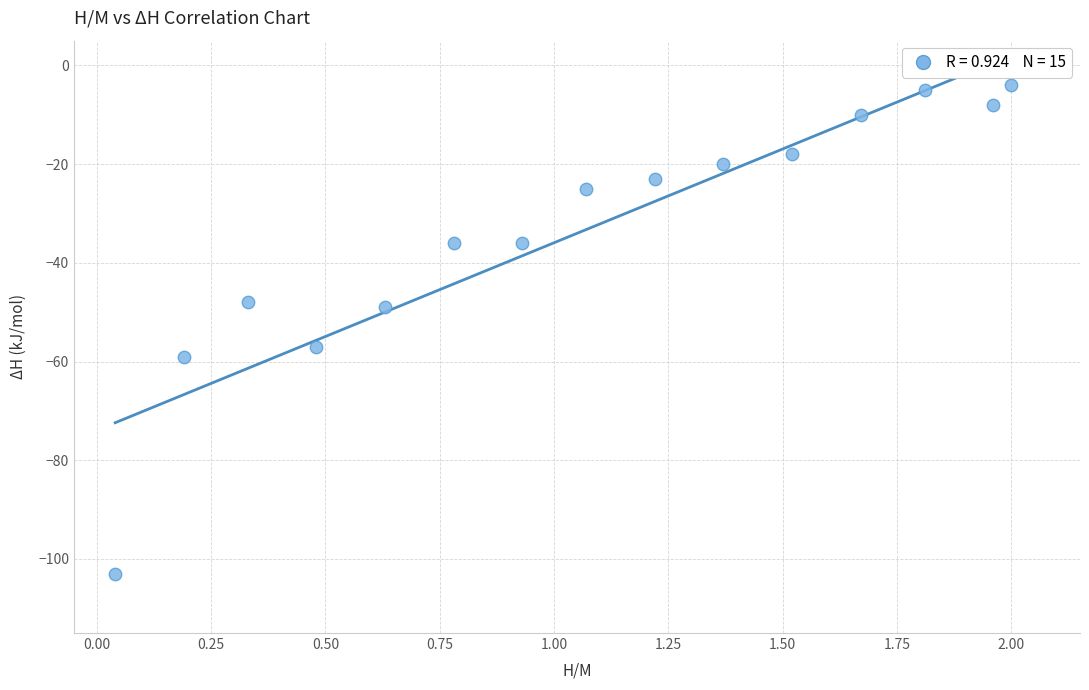

What is the range of Y values (max minus min)?

99